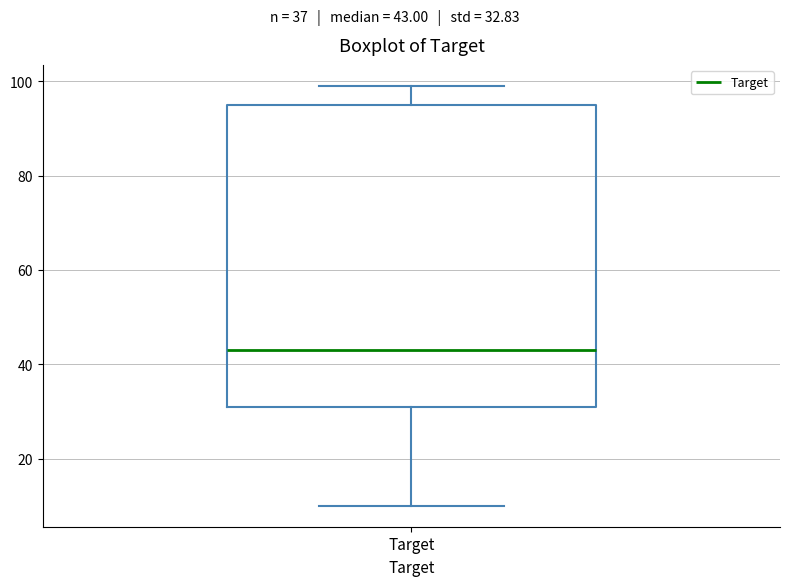

Where does the median line of the box for Target sit on the y-axis? The values are not printed on the chart, so give them approximately, as read against the axis.

44